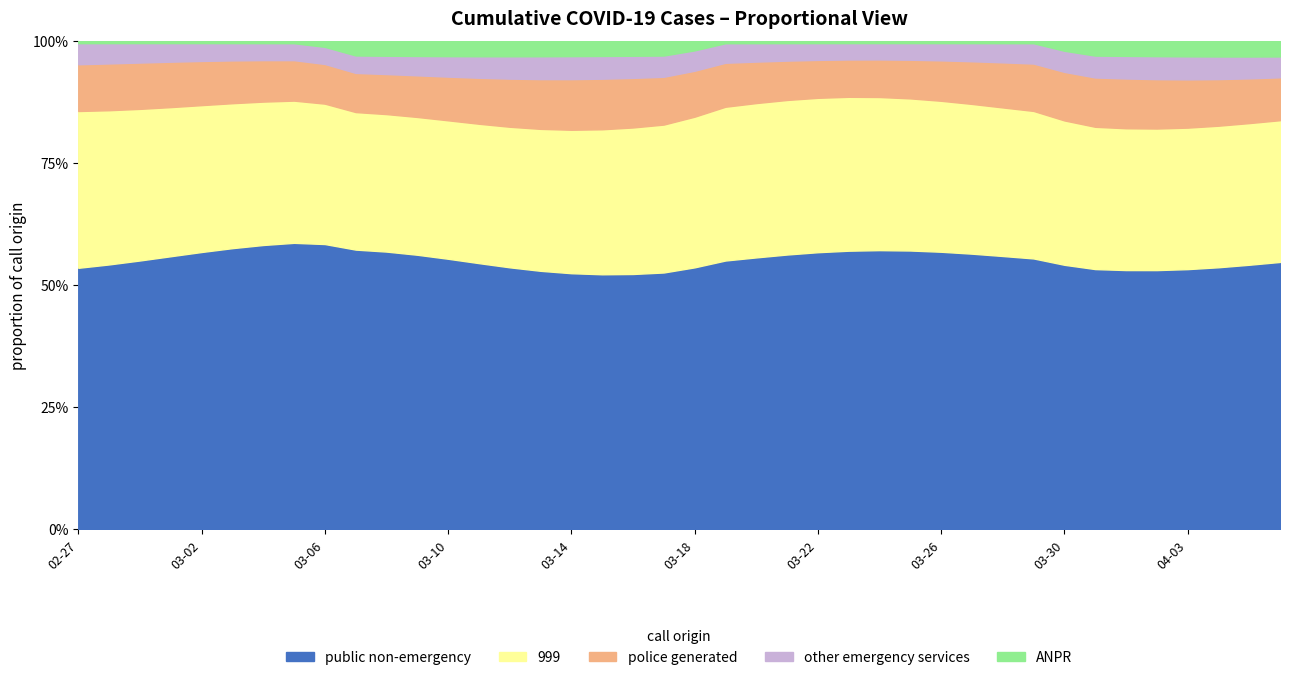

Which has a higher value, 2020-03-28 or 2020-02-27?

2020-03-28